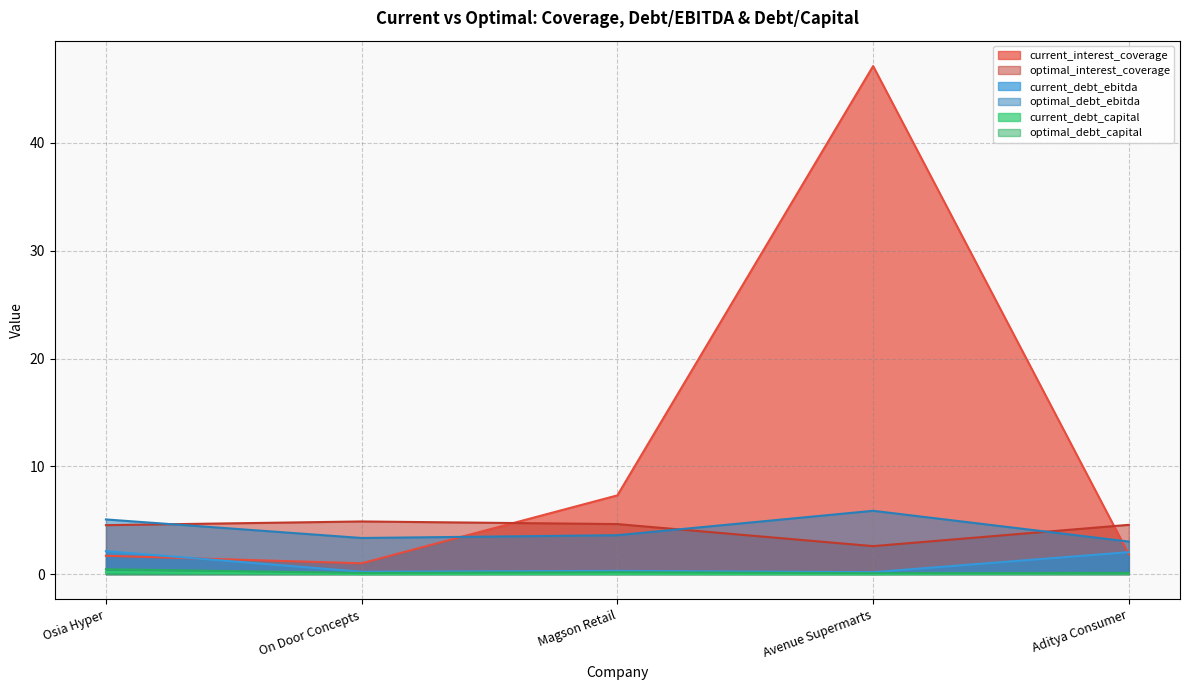

Reading right to left, extract all data points from this chart.

current_interest_coverage: 1.8	47.1	7.3	1.0	1.7
optimal_interest_coverage: 4.6	2.6	4.6	4.9	4.5
current_debt_ebitda: 2.0	0.2	0.3	0.2	2.1
optimal_debt_ebitda: 3.0	5.9	3.6	3.3	5.1
current_debt_capital: 0.1	0.0	0.0	0.0	0.2
optimal_debt_capital: 0.1	0.1	0.2	0.1	0.5